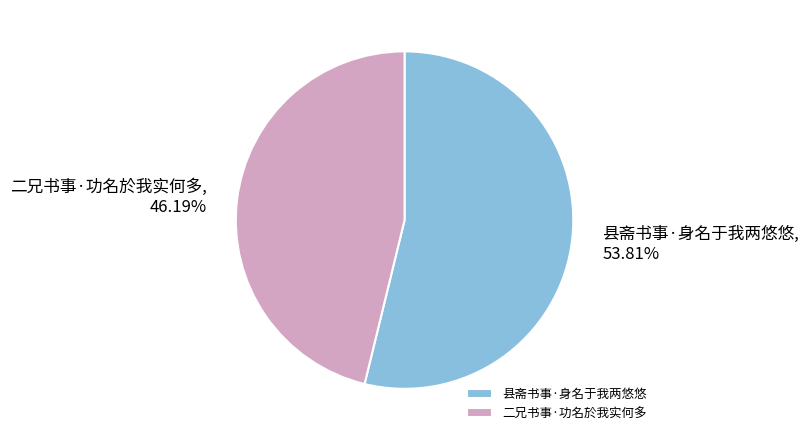

To the nearest percent, what percentage of the pie is 二兄书事·功名於我实何多?

46%